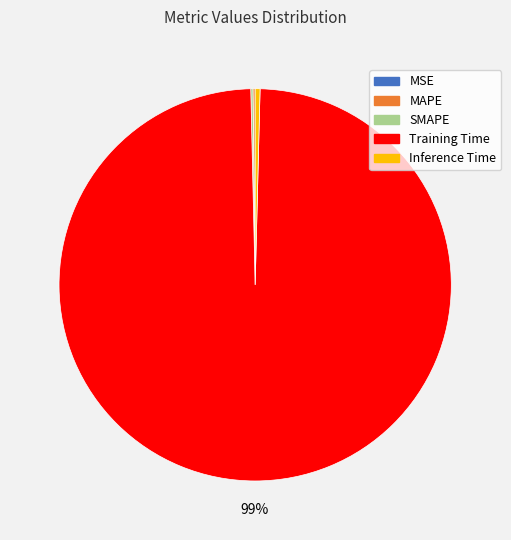

Is the sum of Inference Time and Training Time greater than half?

Yes